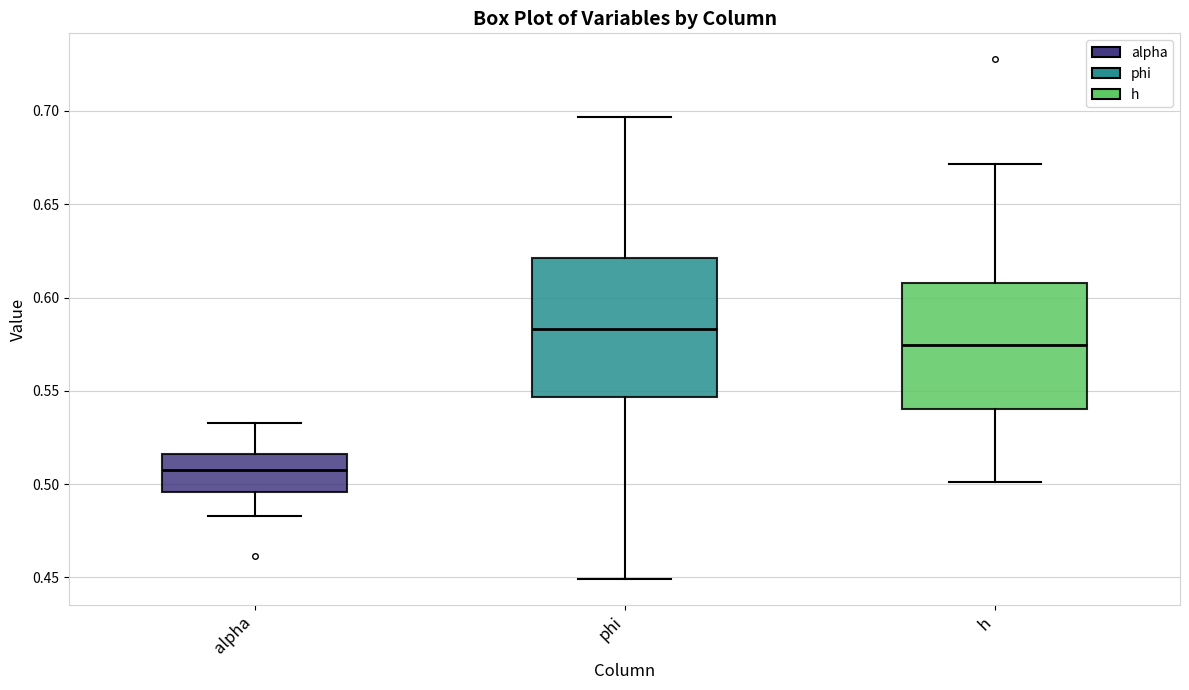

Reading left to right, read every box against the y-axis: the position of its median line, the range the box covers, and the ends of its whiskers. The values are not printed on the chart, so give them approximately, as read against the axis.

alpha: median 0.505, box 0.495 to 0.515, whiskers 0.485 to 0.535
phi: median 0.585, box 0.545 to 0.620, whiskers 0.450 to 0.695
h: median 0.575, box 0.540 to 0.610, whiskers 0.500 to 0.670